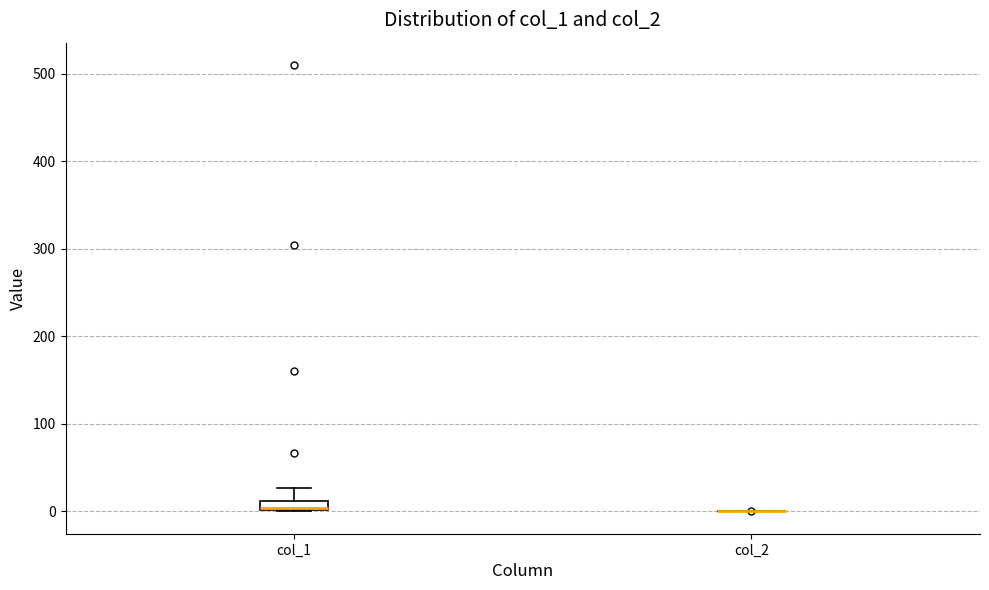

Which box is the tallest, from its lower edge to its upper edge?

col_1